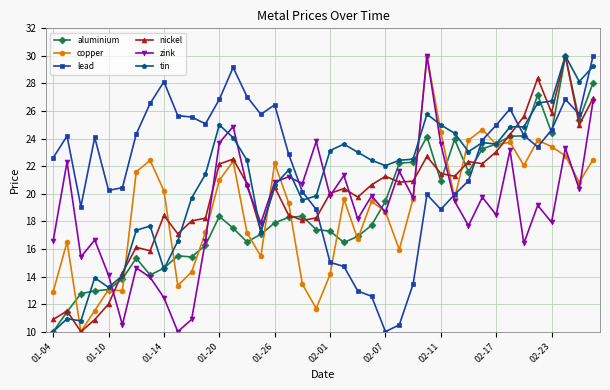

True or false: nickel has more than 0 points higher than both neighbors.

True